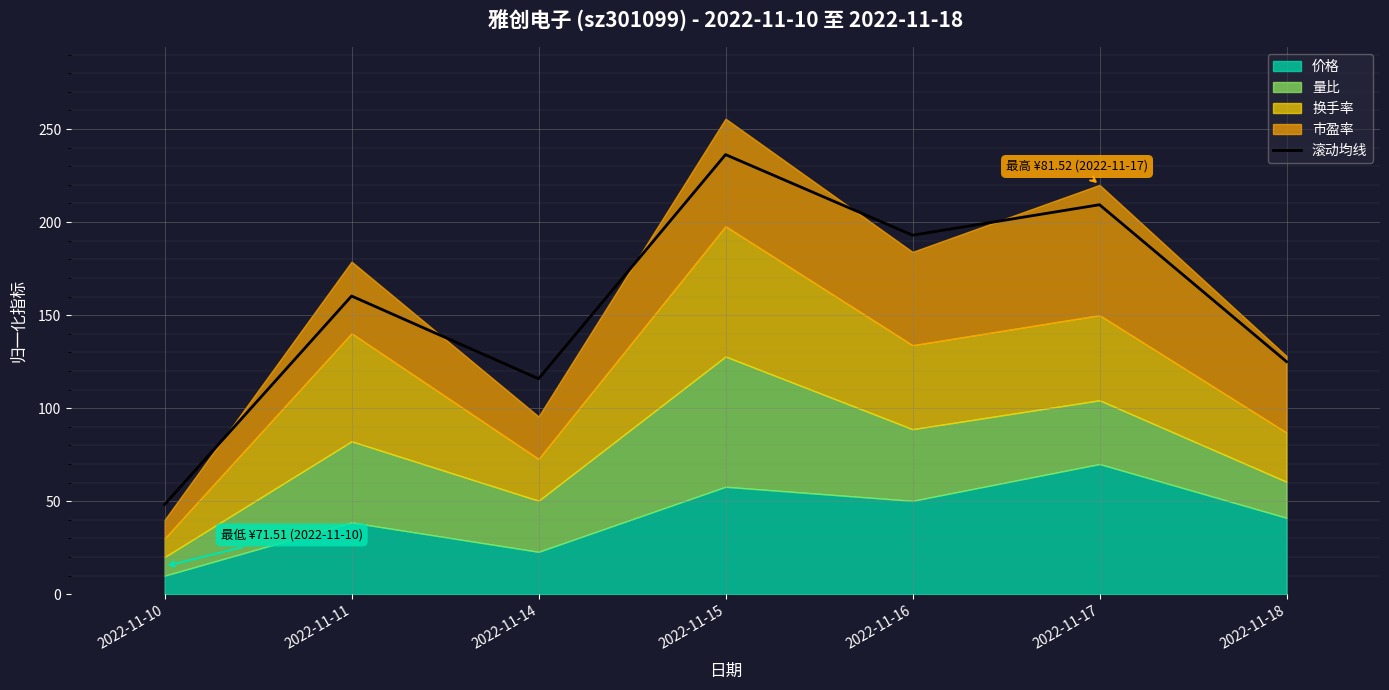

At which label does 滚动均线 reach its minimum?

2022-11-10